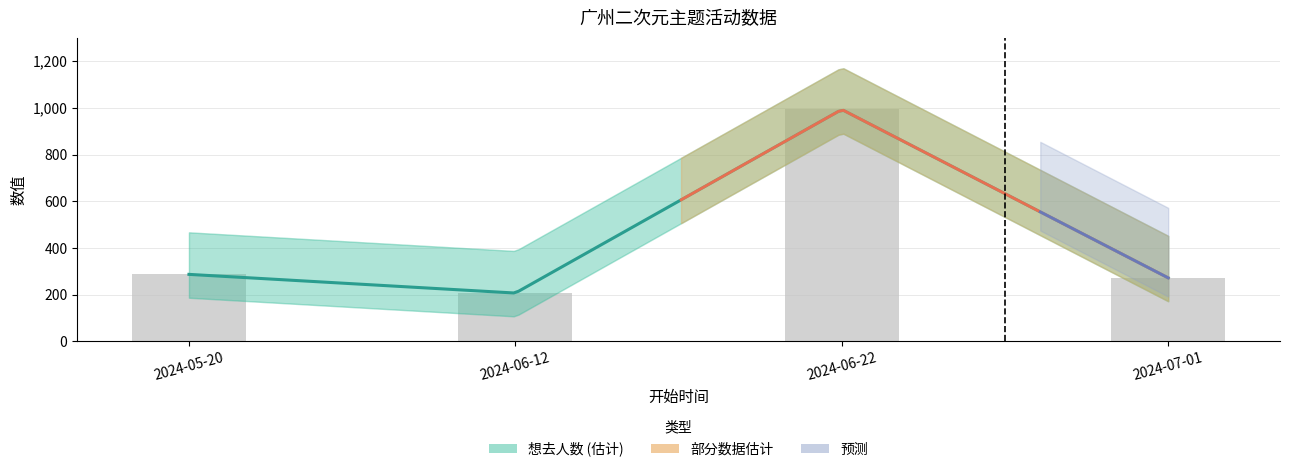

What is the ratio of the value at 2024-06-12 to the value at 2024-07-01?

0.8